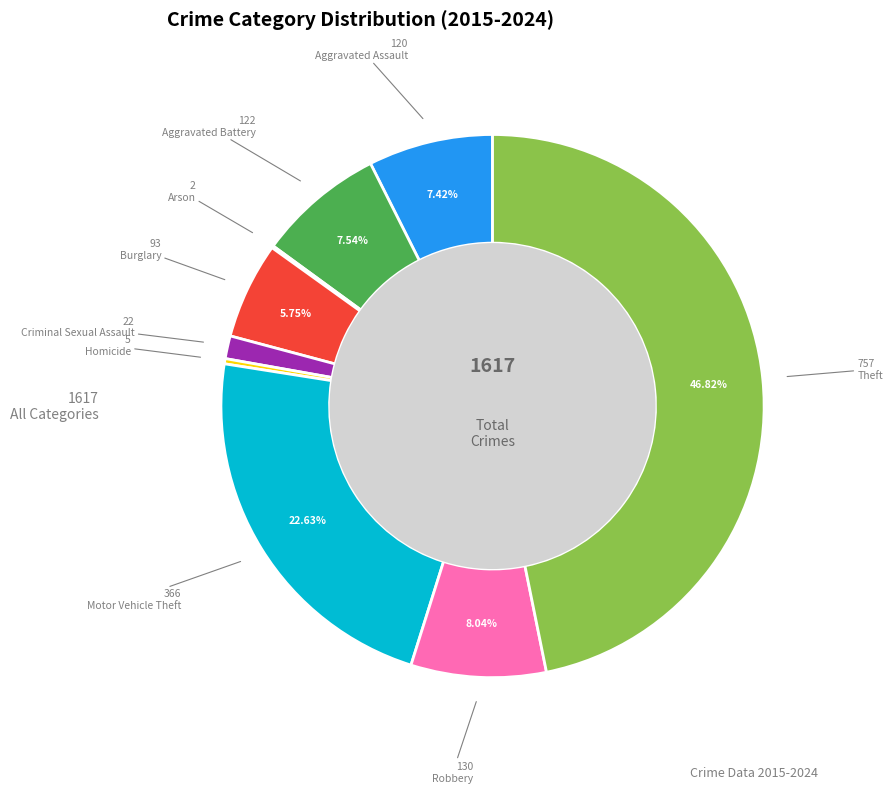

Does any single category account for the majority?

No